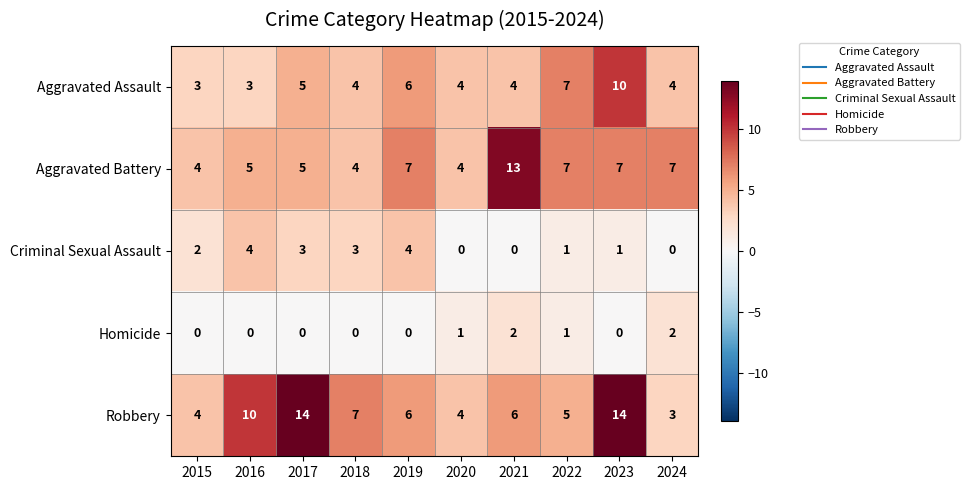

Rank the series by their maximum value, from lowest to highest.

Homicide, Criminal Sexual Assault, Aggravated Assault, Aggravated Battery, Robbery